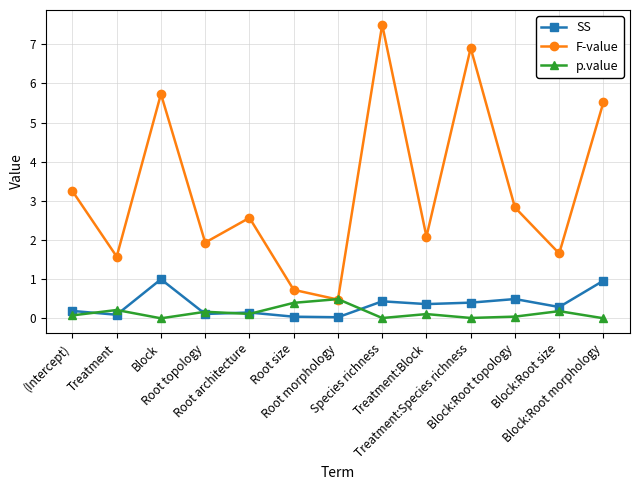

True or false: F-value has a value of 1.9 at Root topology.

True